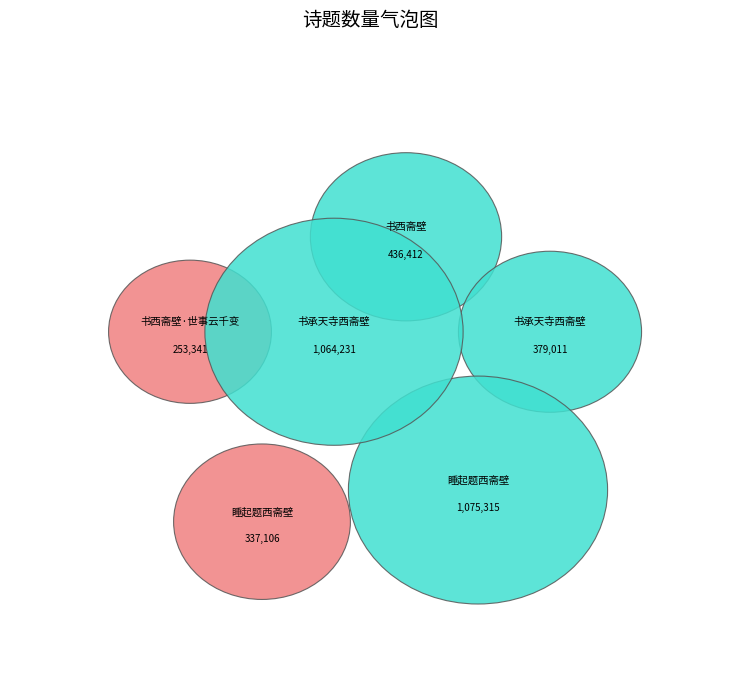

What is the total percentage of 书西斋壁 and 书承天寺西斋壁?

42.3%